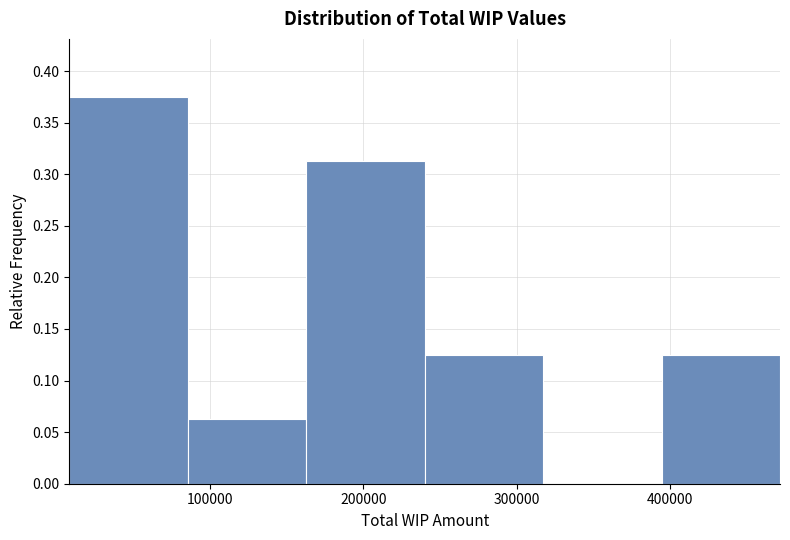

Reading left to right, list every bar in this chart as the range it spans on the x-axis followed by its height. Neither the bar edges nor the heights are printed on the chart, so give them approximately, as read against the axes.

10000 to 90000: 0.375
90000 to 160000: 0.065
160000 to 240000: 0.315
240000 to 320000: 0.125
320000 to 390000: 0
390000 to 470000: 0.125